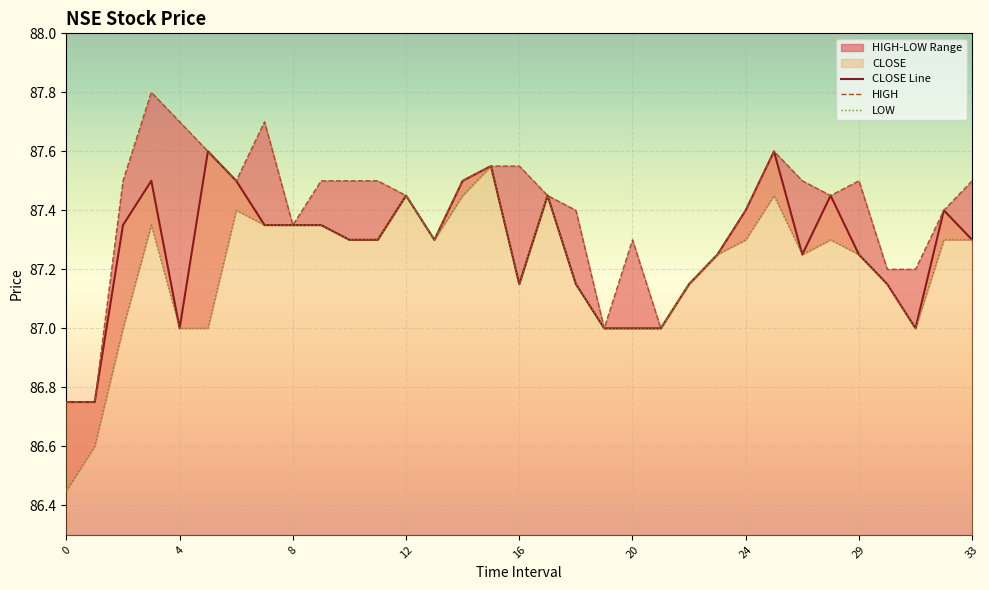

The HIGH series shows 87.8 at 3. True or false?

True